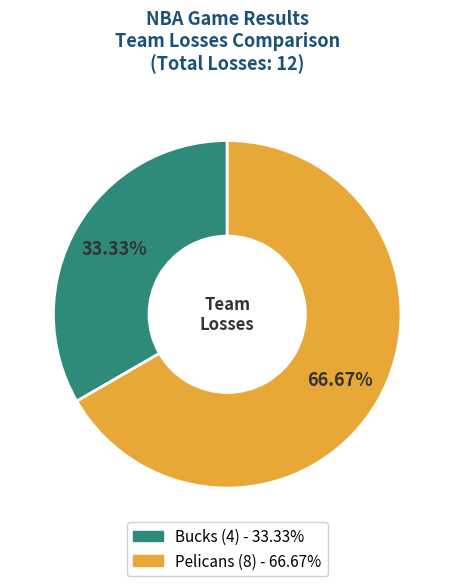

Is it true that Pelicans is 67% of the pie?

True